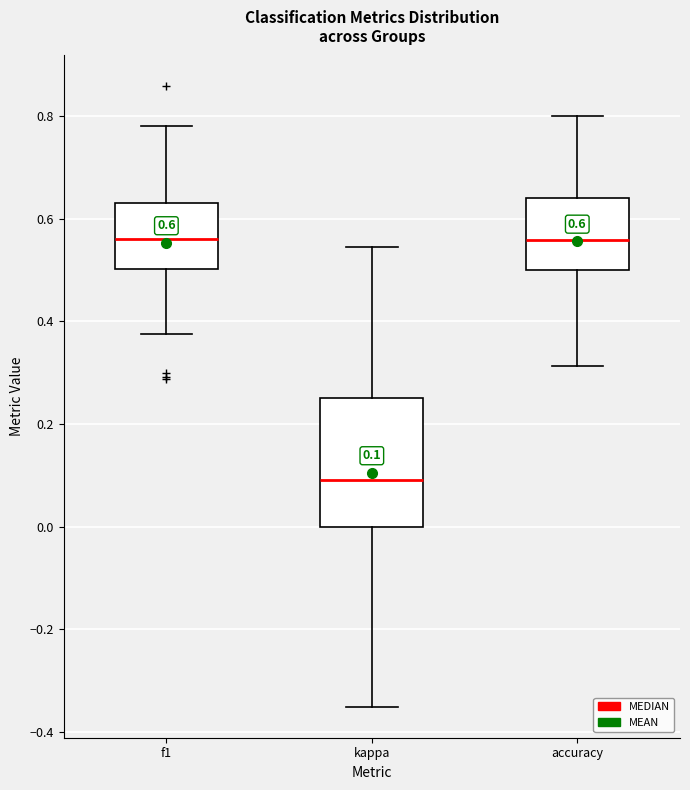

Which box's median line is the lowest?

kappa